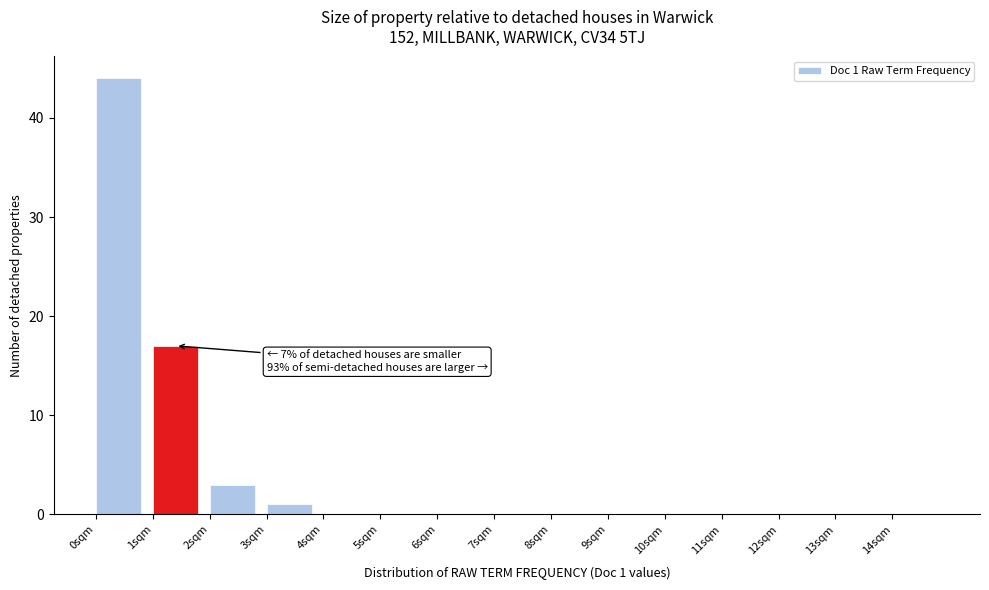

Over which range of the x-axis is the bar tallest?

0 to 1